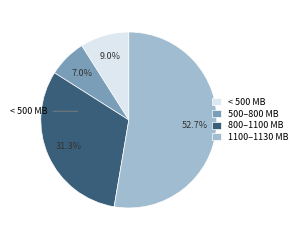

To the nearest percent, what is the average slice percentage?

25%